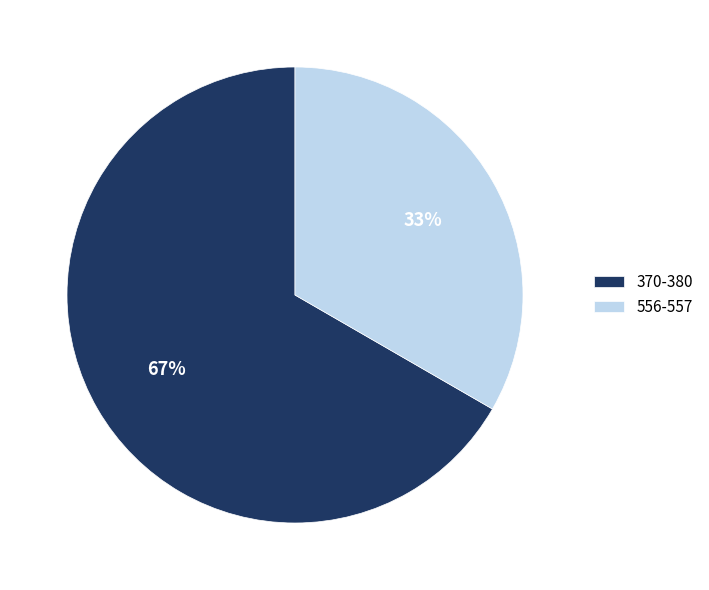

Between 556-557 and 370-380, which is larger?

370-380